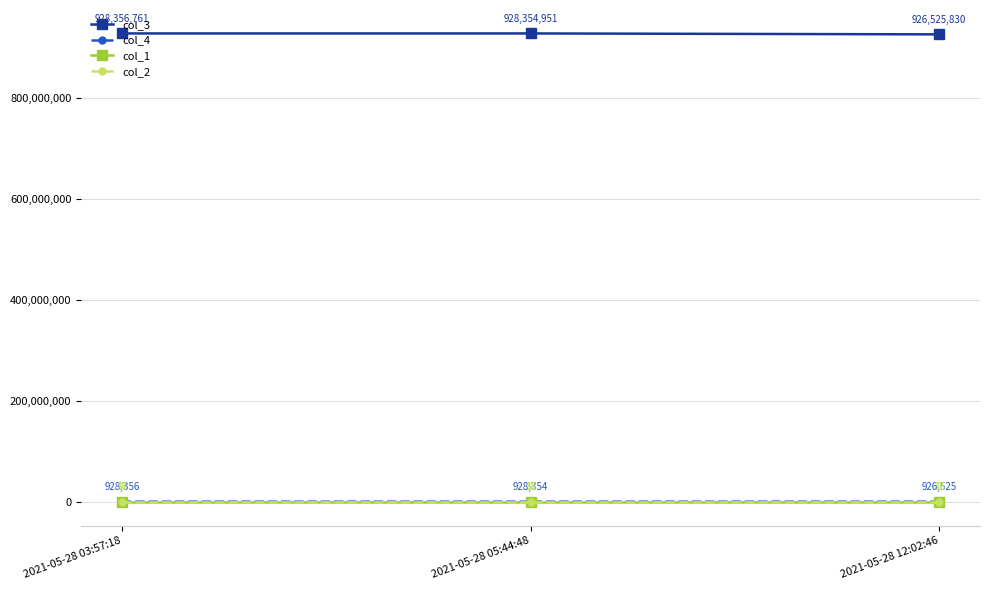

The value of col_4 at 2021-05-28 05:44:48 is 928354. True or false?

True